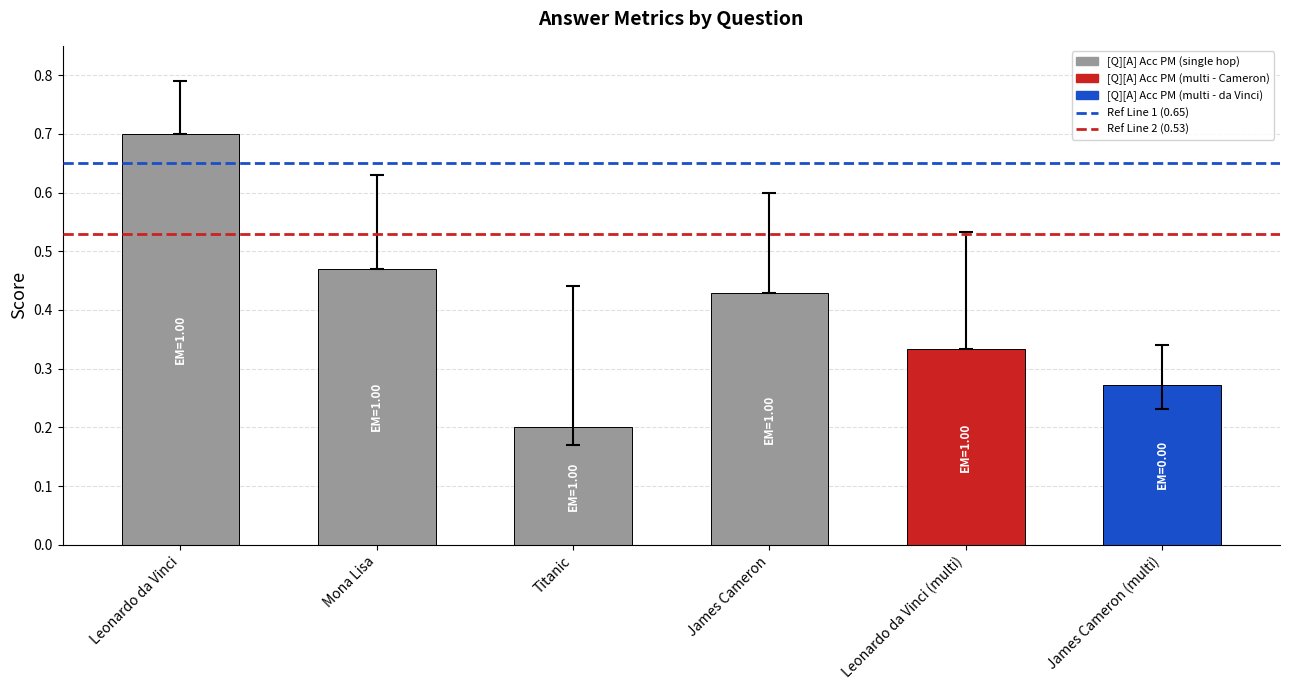

Which category has the highest value across all series?

Leonardo da Vinci